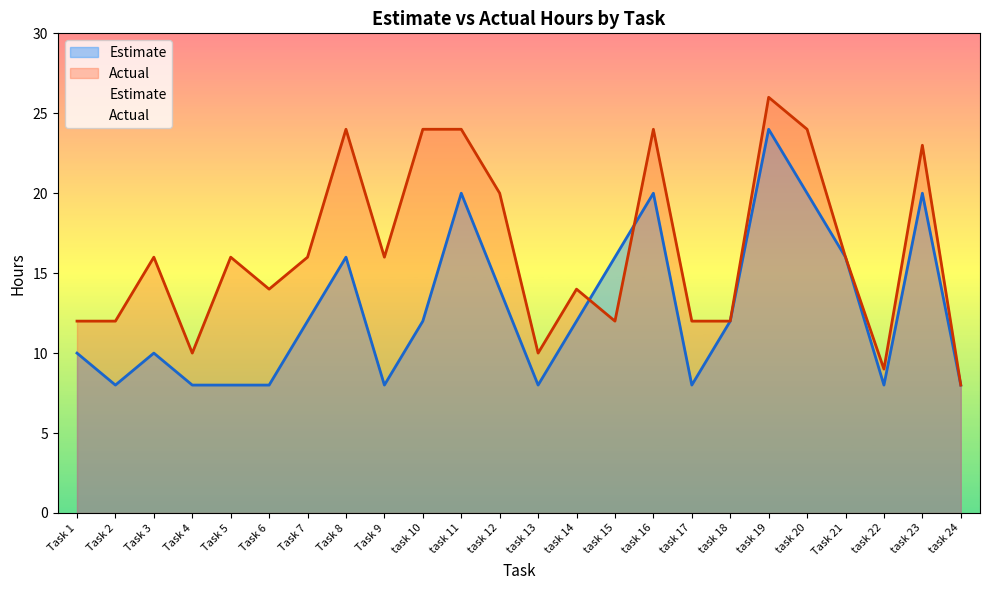

In Estimate, how many points are higher than both neighbors (excluding endpoints)?

6